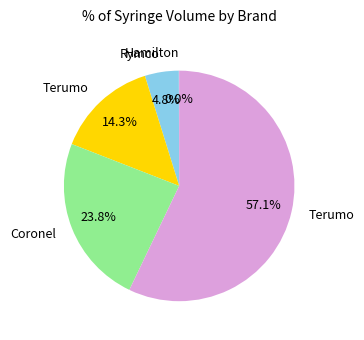

To the nearest percent, what is the difference between the largest and smallest slice percentages?

57%